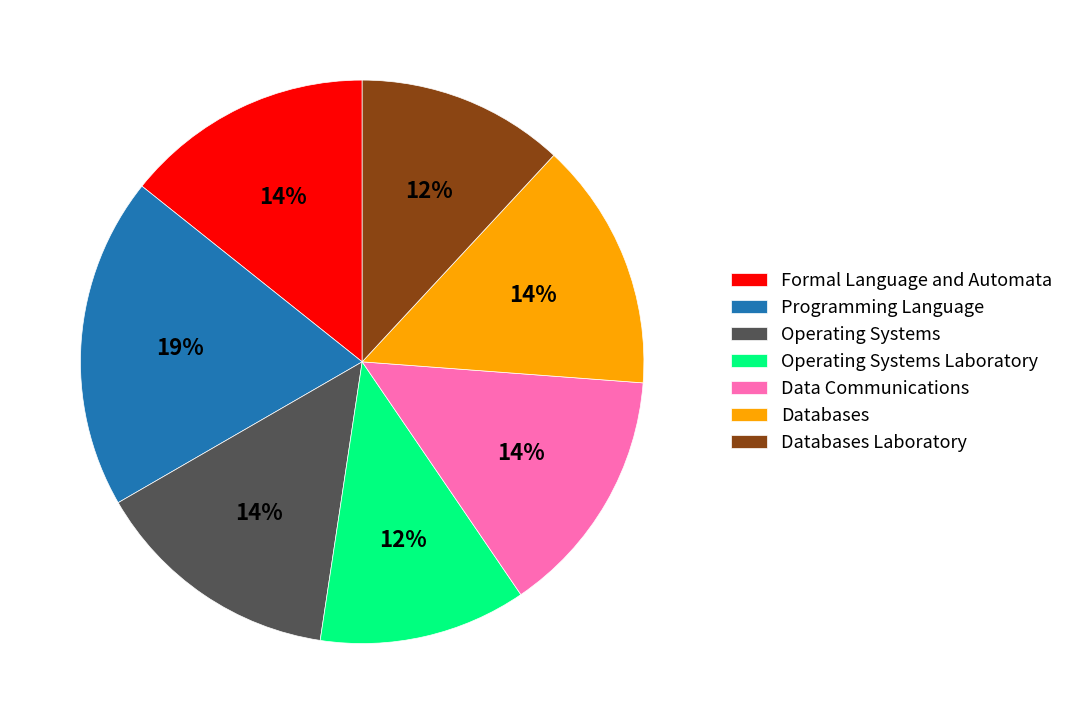

Is the sum of Programming Language and Operating Systems greater than half?

No